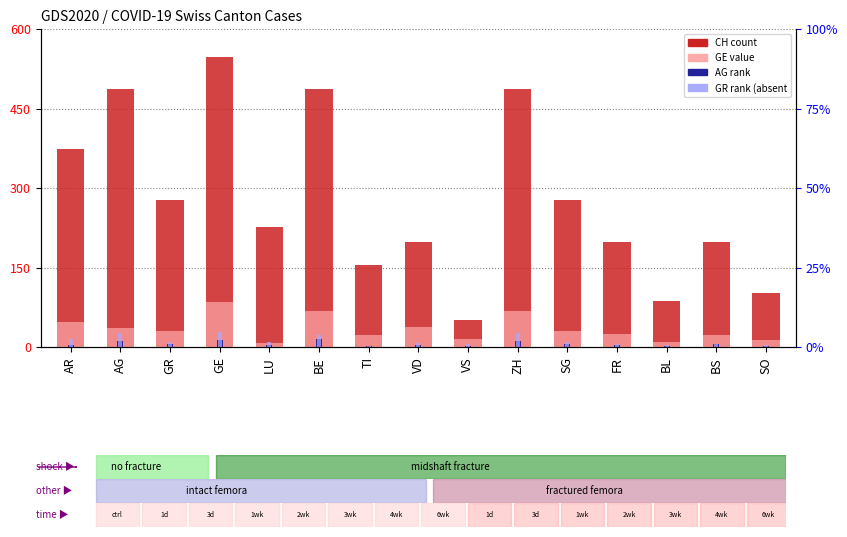

What is the average value of the GR series?

12